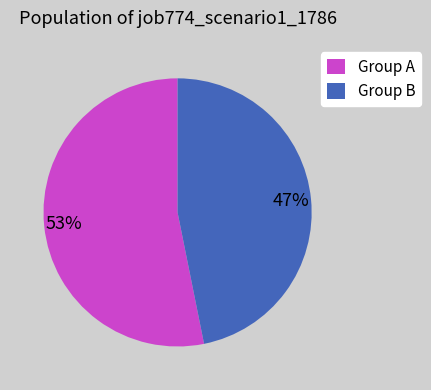

Does any single category account for the majority?

Yes